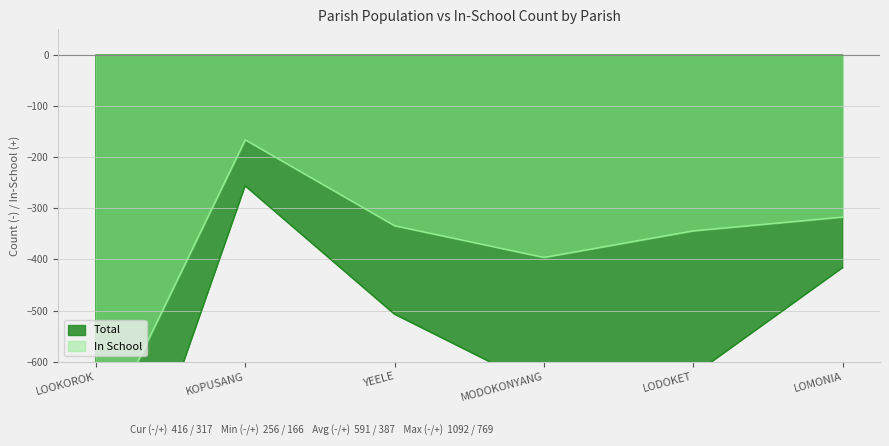

What is the total value across all series at LODOKET?

-970